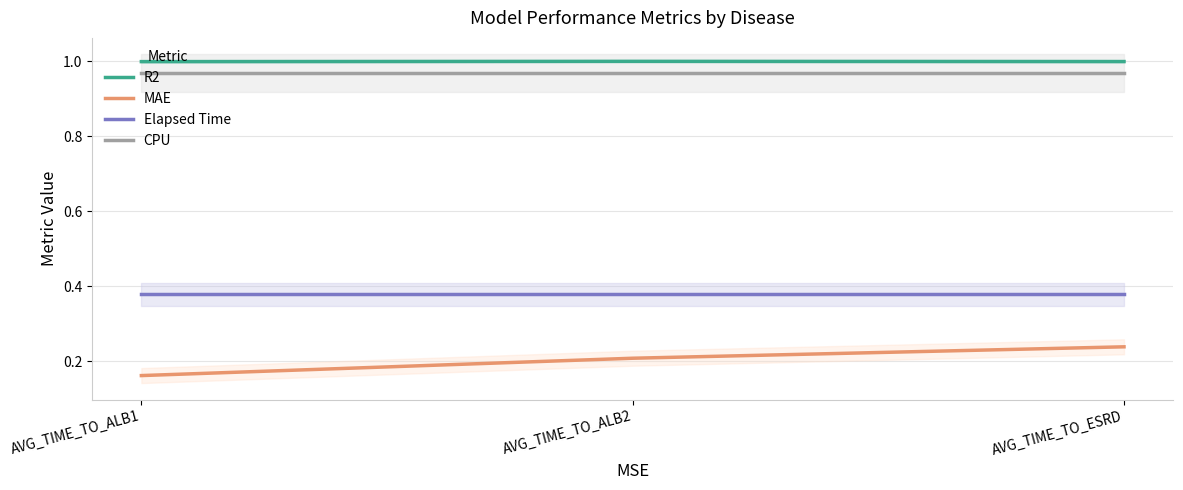

Which series has the largest total across all categories?

R2